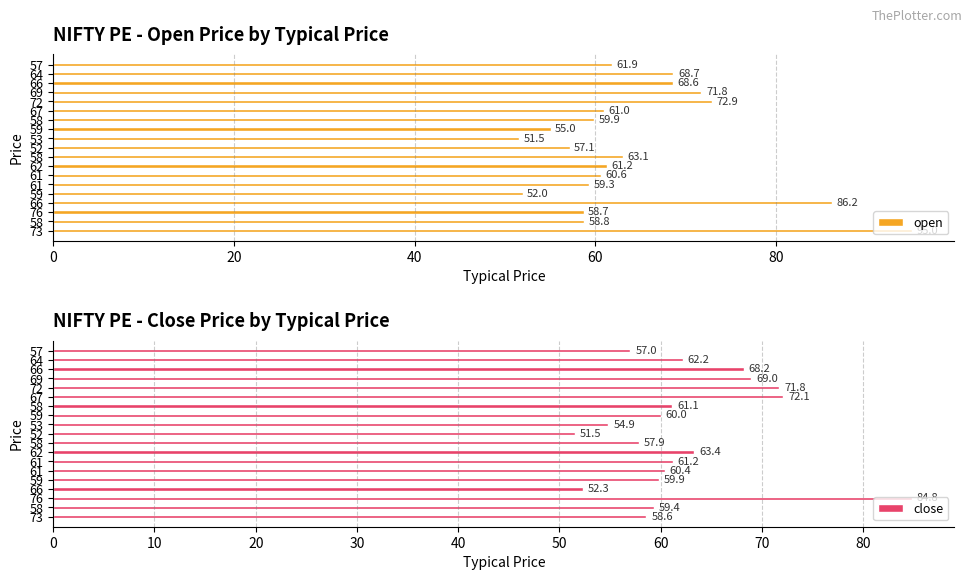

What is the value of the open bar at the 7th from the left?

60.6